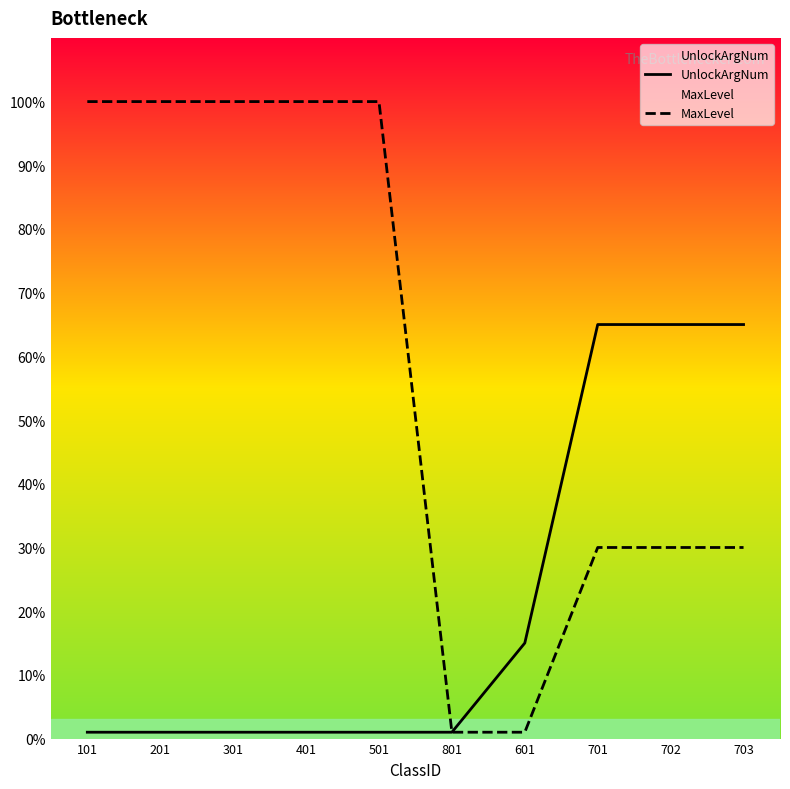

Which has a higher value, 701 or 601?

701